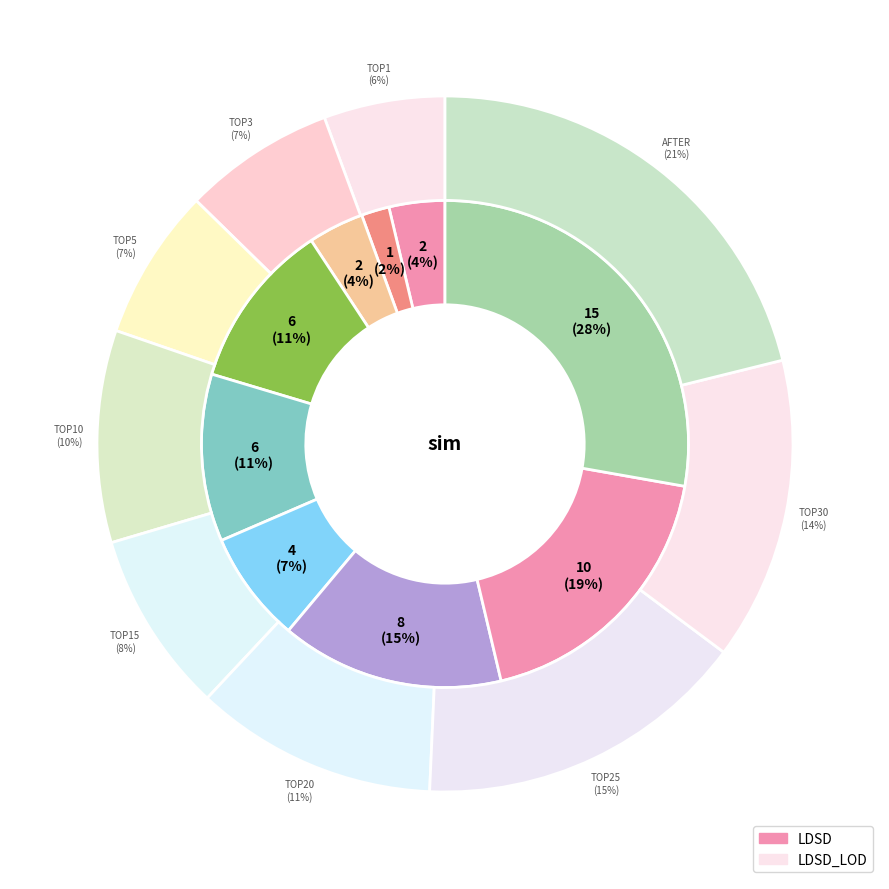

Combined, what portion of the pie is top30 and top3?

20.4%